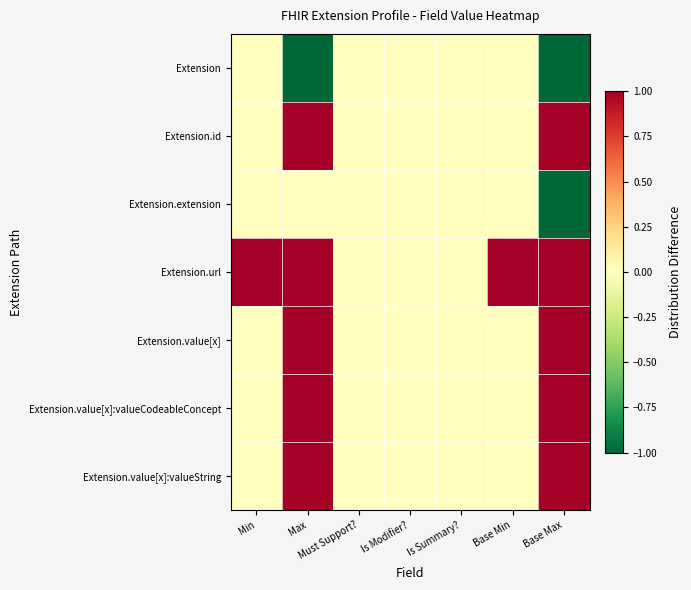

At which category is the sum across all series the highest?

Max